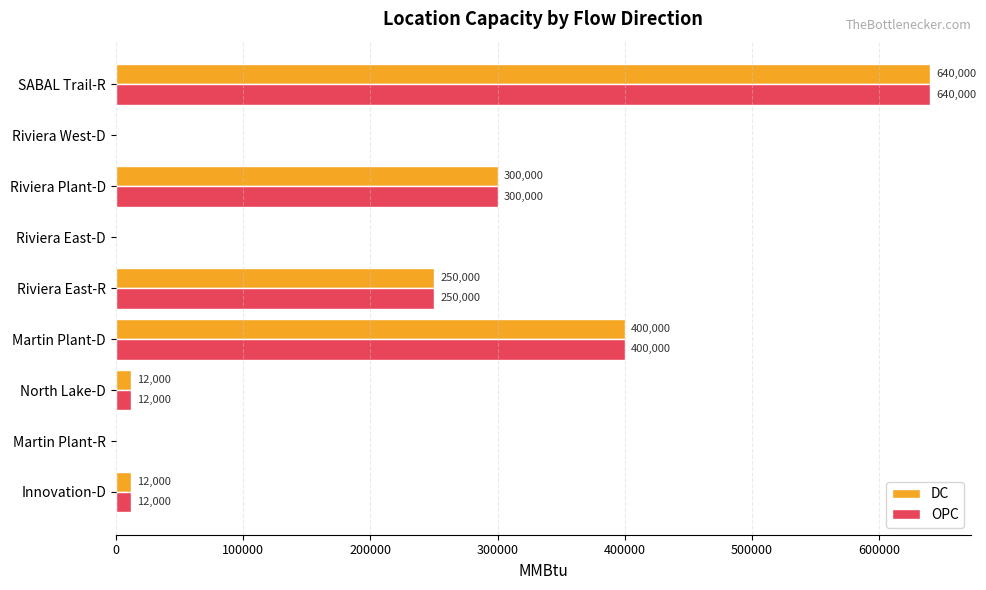

What is the total value across all series at Riviera East-R?

500000